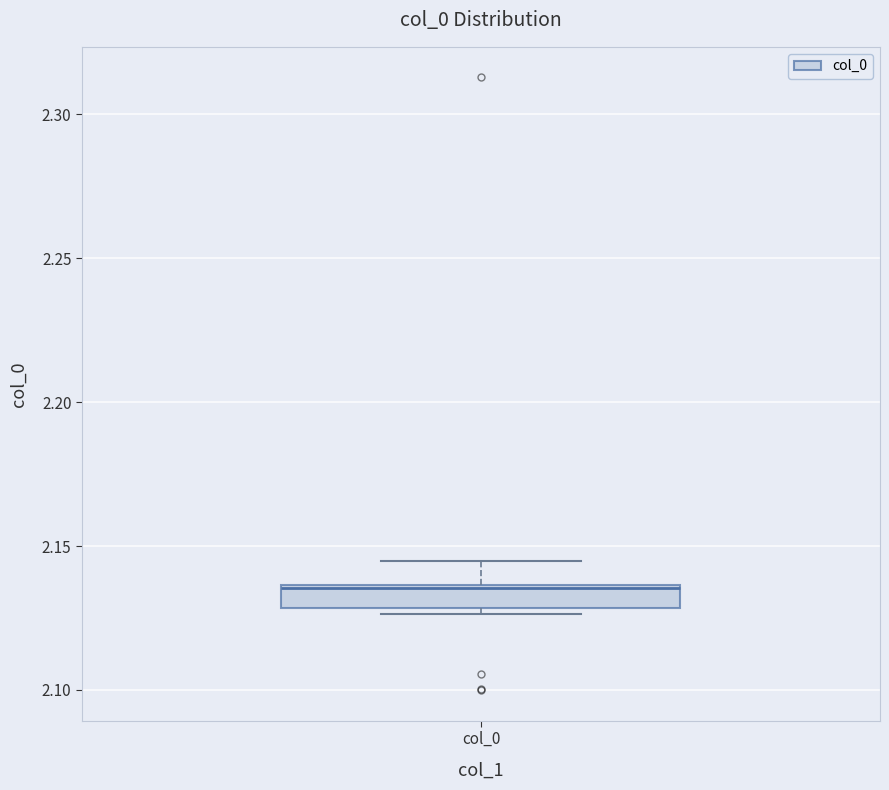

Read this box plot against the y-axis: the position of the median line, the range covered by the box, and the ends of both whiskers. The values are not printed on the chart, so give them approximately, as read against the axis.

median 2.135, box 2.130 to 2.135, whiskers 2.125 to 2.145